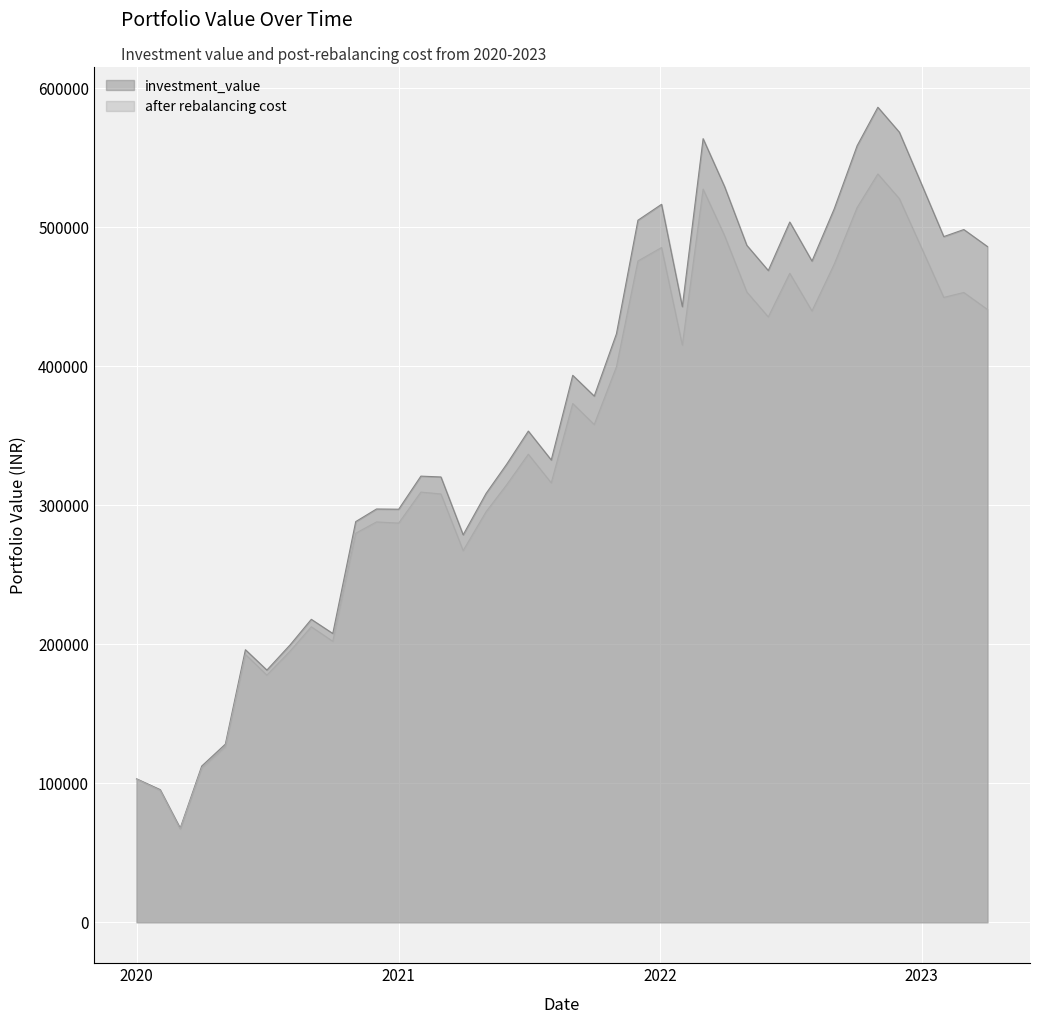

What is the sum of all after rebalancing cost values?

13678074.7